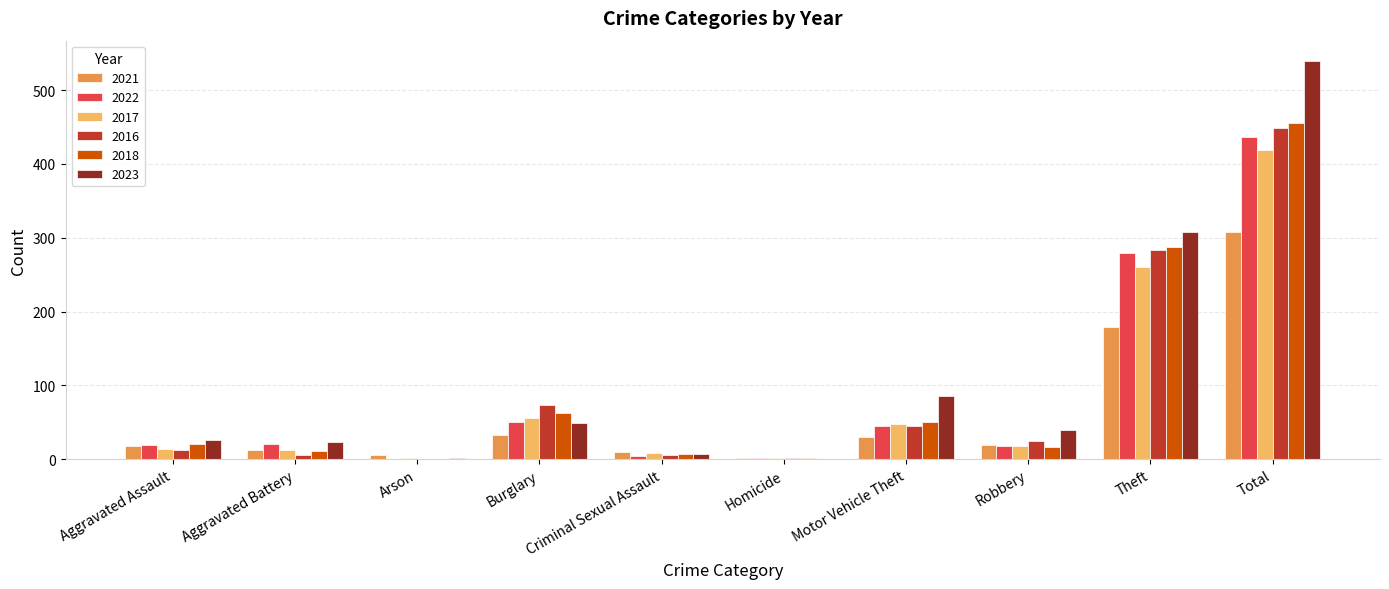

Which series changed the most between Motor Vehicle Theft and Robbery?

2023